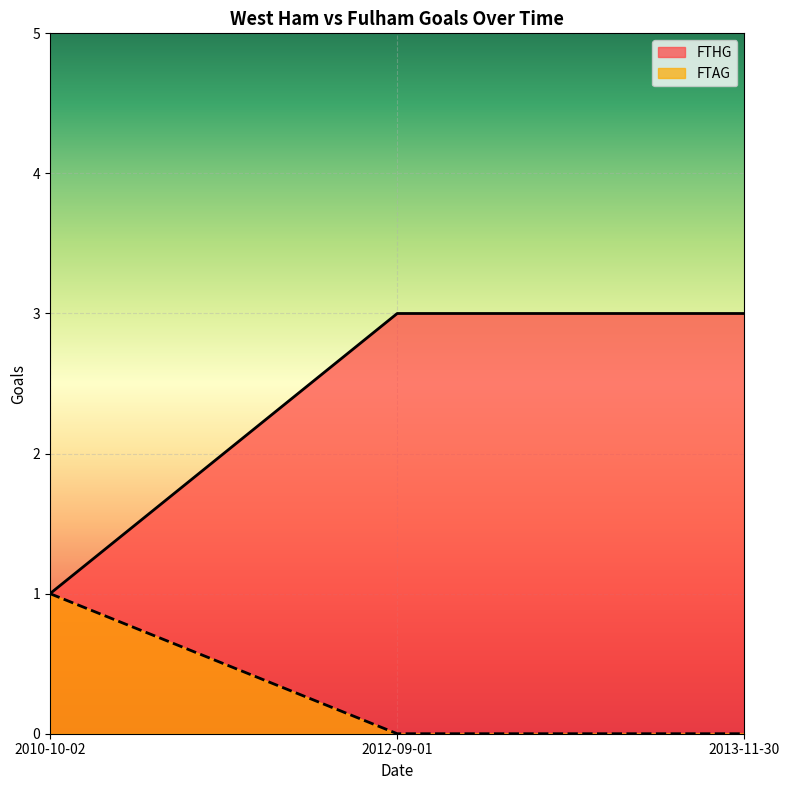

True or false: FTHG has a value of 3 at 2012-09-01.

True